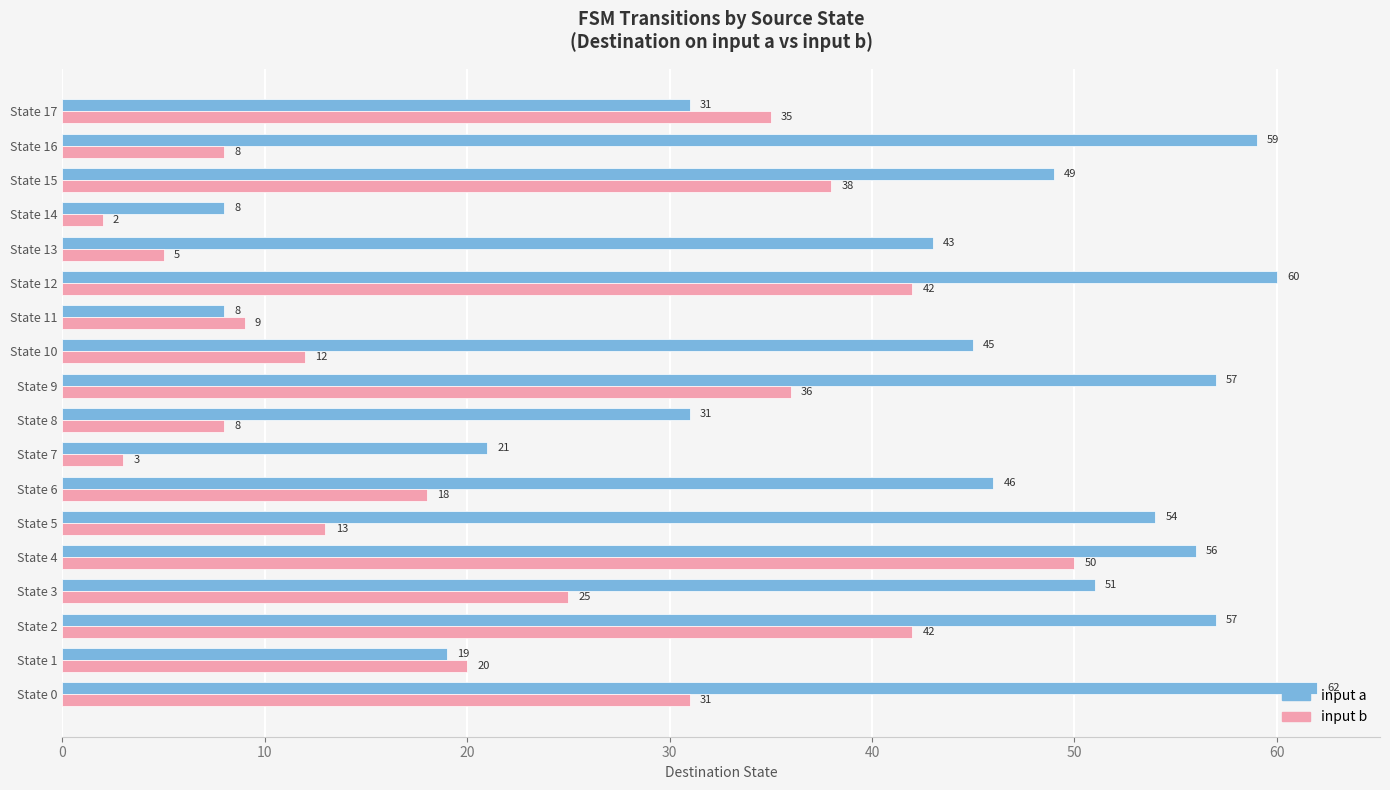

At which category is the sum across all series the highest?

State 4